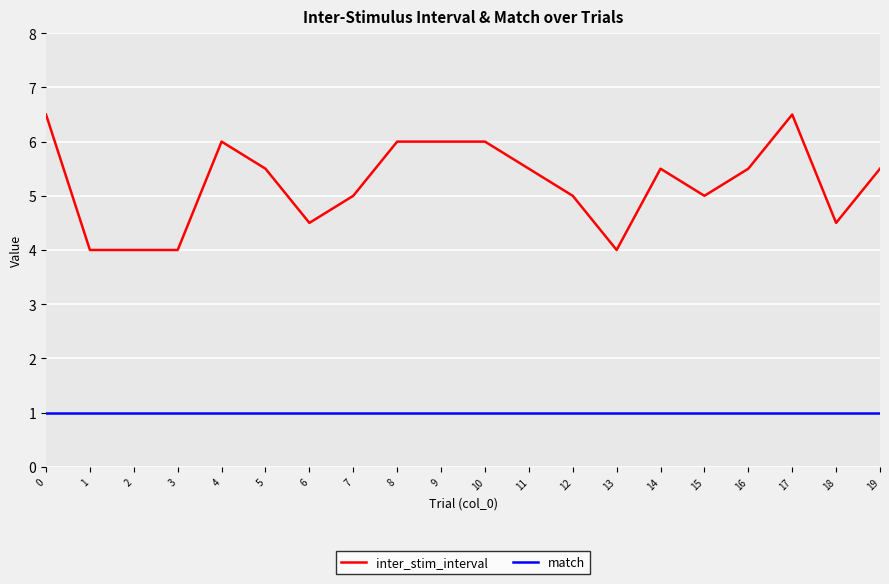

Reading right to left, list all the values displayed in this chart.

inter_stim_interval: 5.5	4.5	6.5	5.5	5.0	5.5	4.0	5.0	5.5	6.0	6.0	6.0	5.0	4.5	5.5	6.0	4.0	4.0	4.0	6.5
match: 1.0	1.0	1.0	1.0	1.0	1.0	1.0	1.0	1.0	1.0	1.0	1.0	1.0	1.0	1.0	1.0	1.0	1.0	1.0	1.0